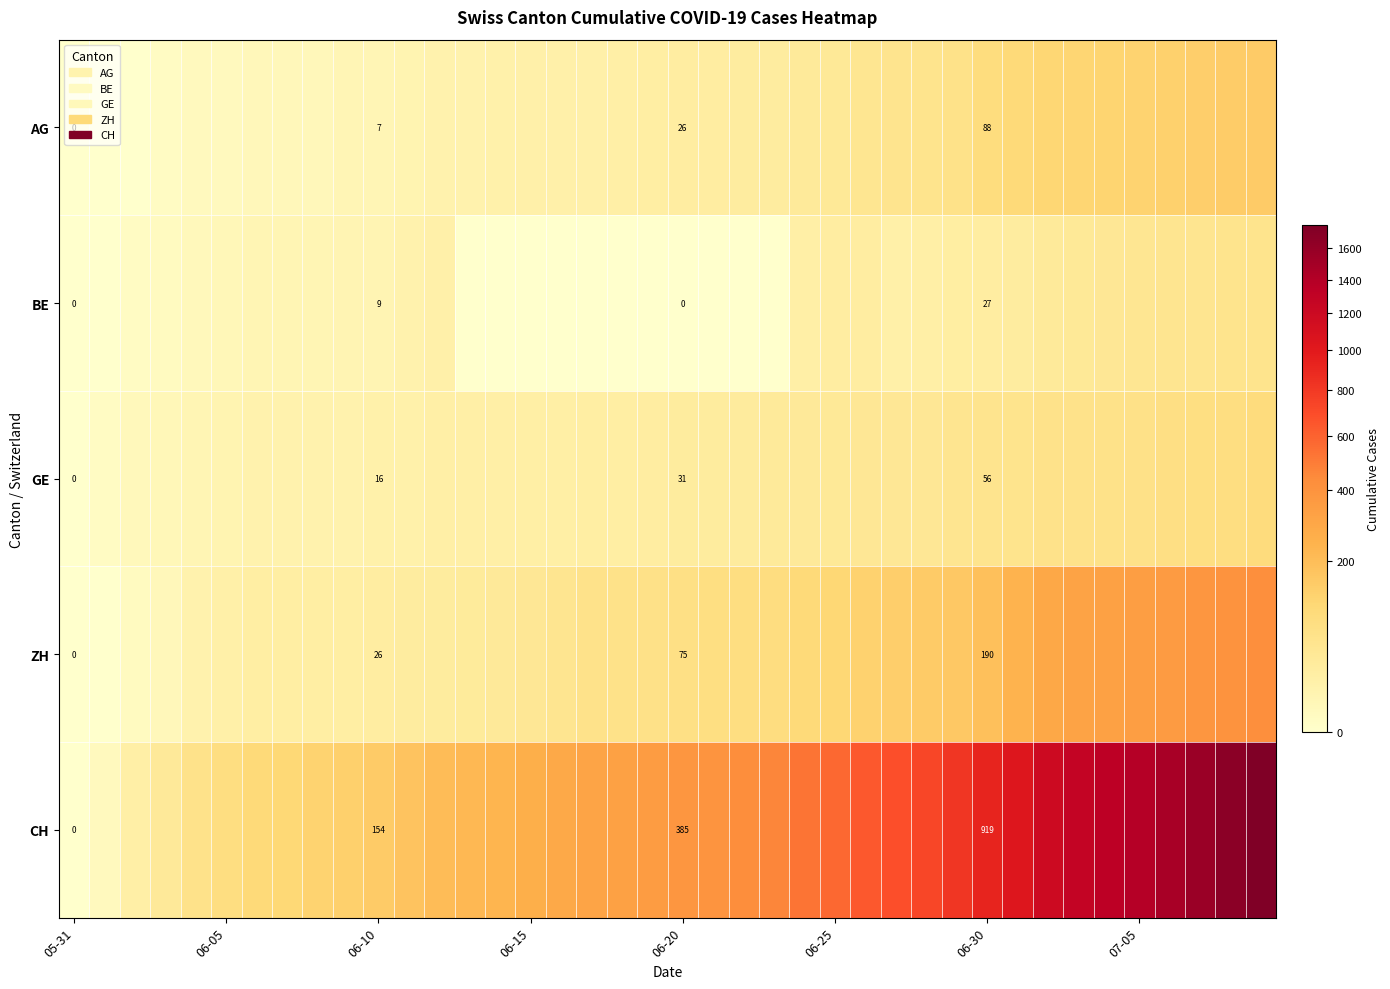

List the series in order of their peak value, lowest first.

BE, GE, AG, ZH, CH